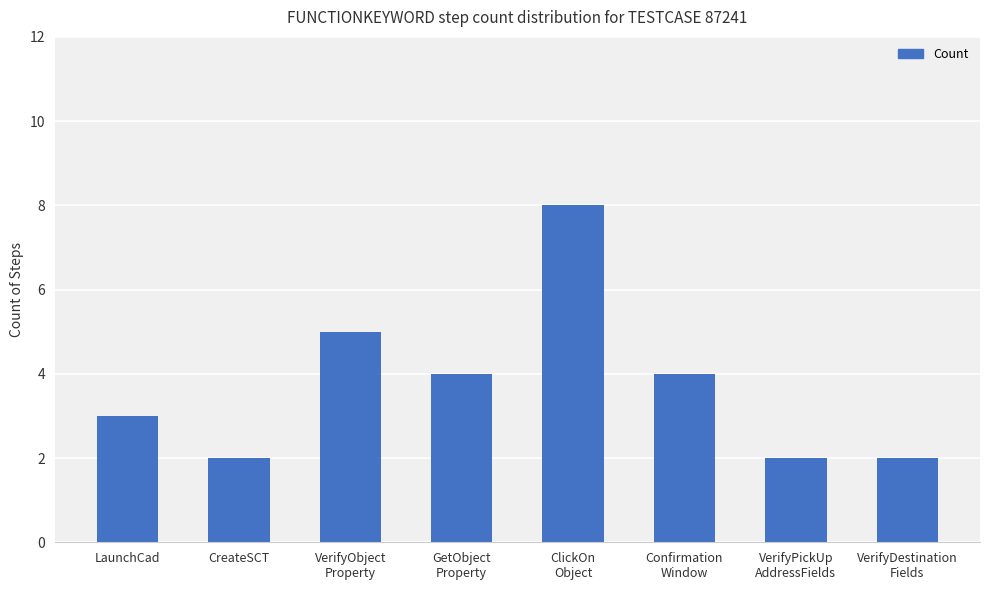

Reading right to left, transcribe all the data shown in this chart.

2	2	4	8	4	5	2	3